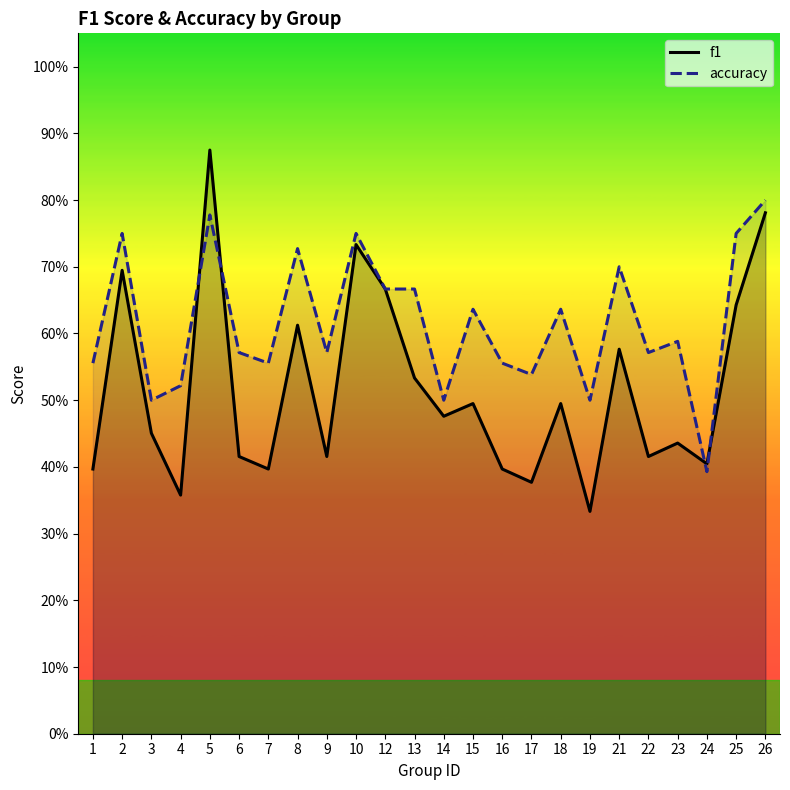

Which series has the largest total across all categories?

accuracy